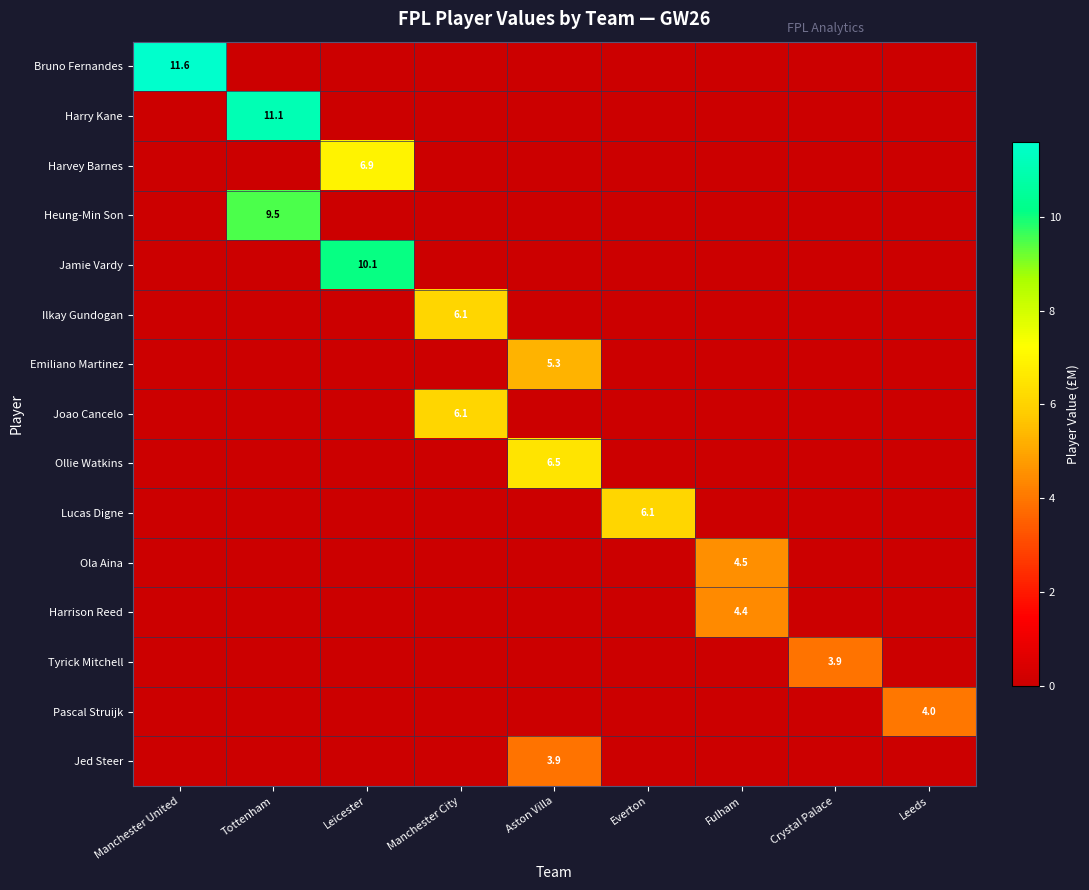

Is it true that Heung-Min Son equals 0.0 at Everton?

True